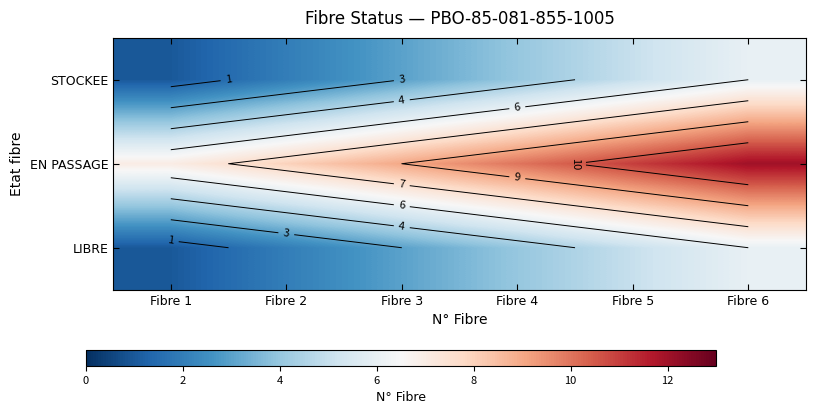

At how many categories does at least one series exceed 9?

3